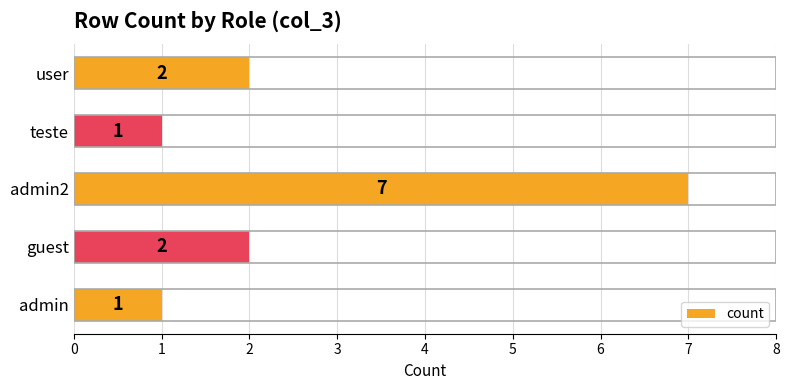

What is the sum of all values?

13